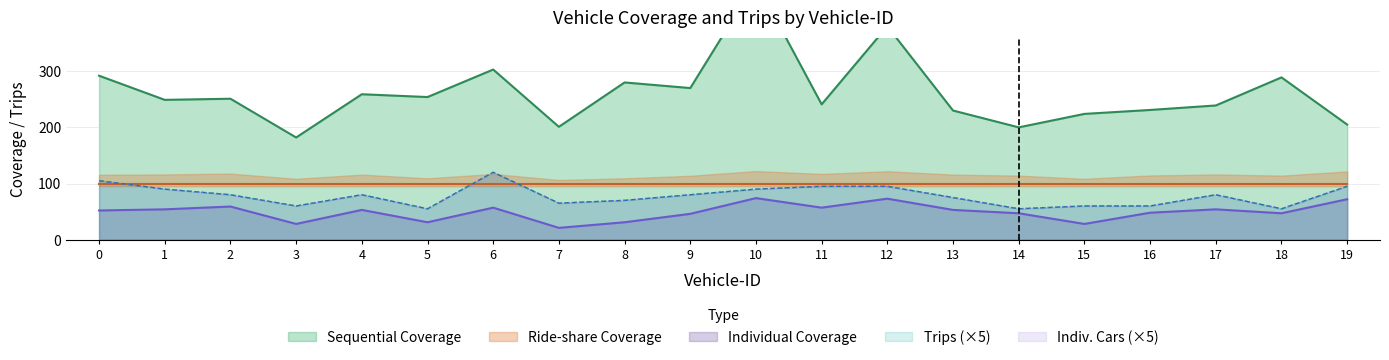

What is the highest value of the Individual Cars series?

120